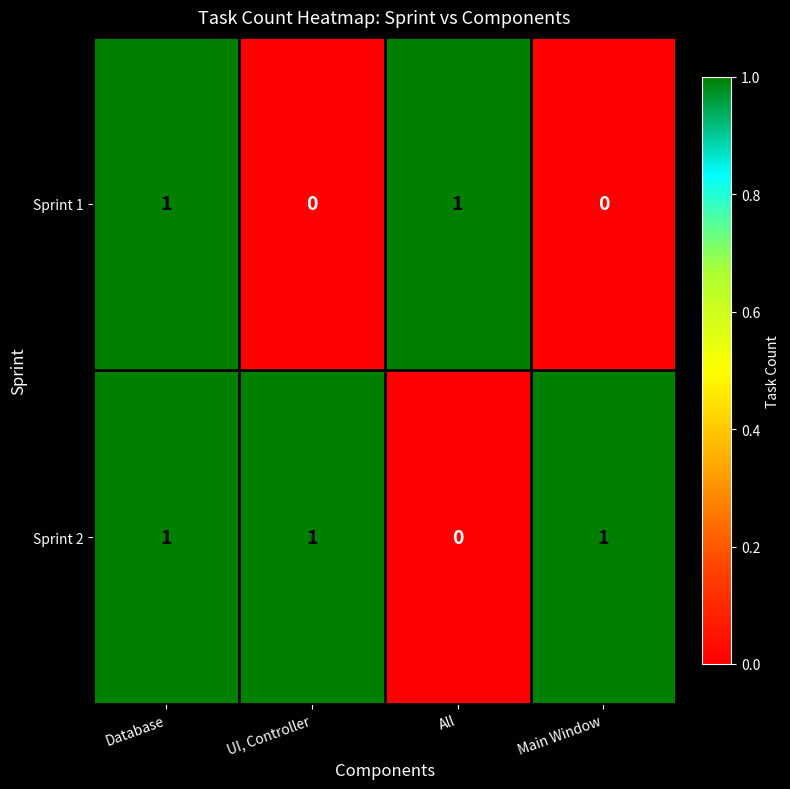

Rank the series by their average value, from lowest to highest.

Sprint 1, Sprint 2